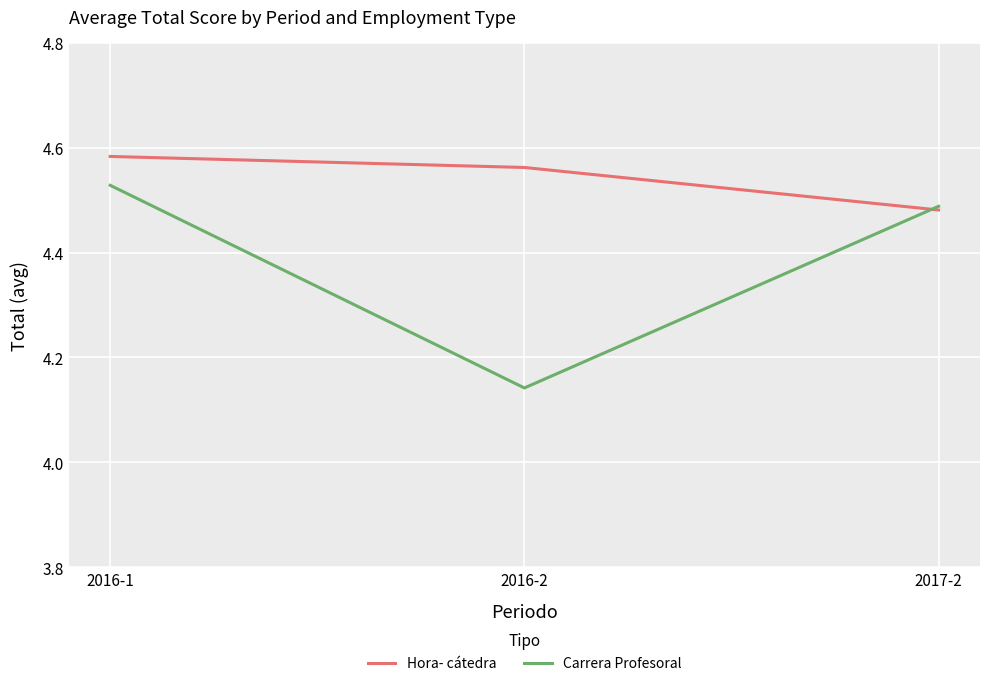

Rank the series by their maximum value, from highest to lowest.

Hora- cátedra, Carrera Profesoral